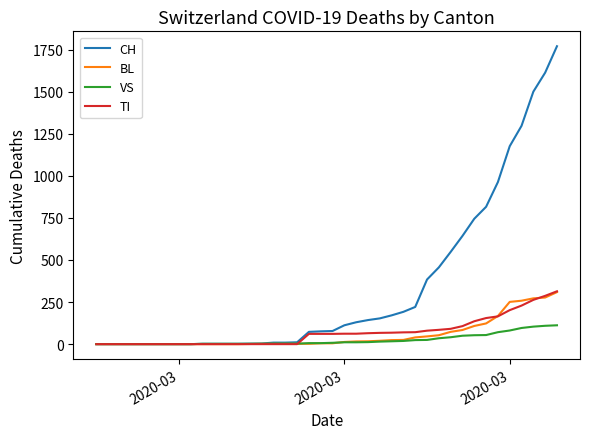

Which series has the largest total across all categories?

CH